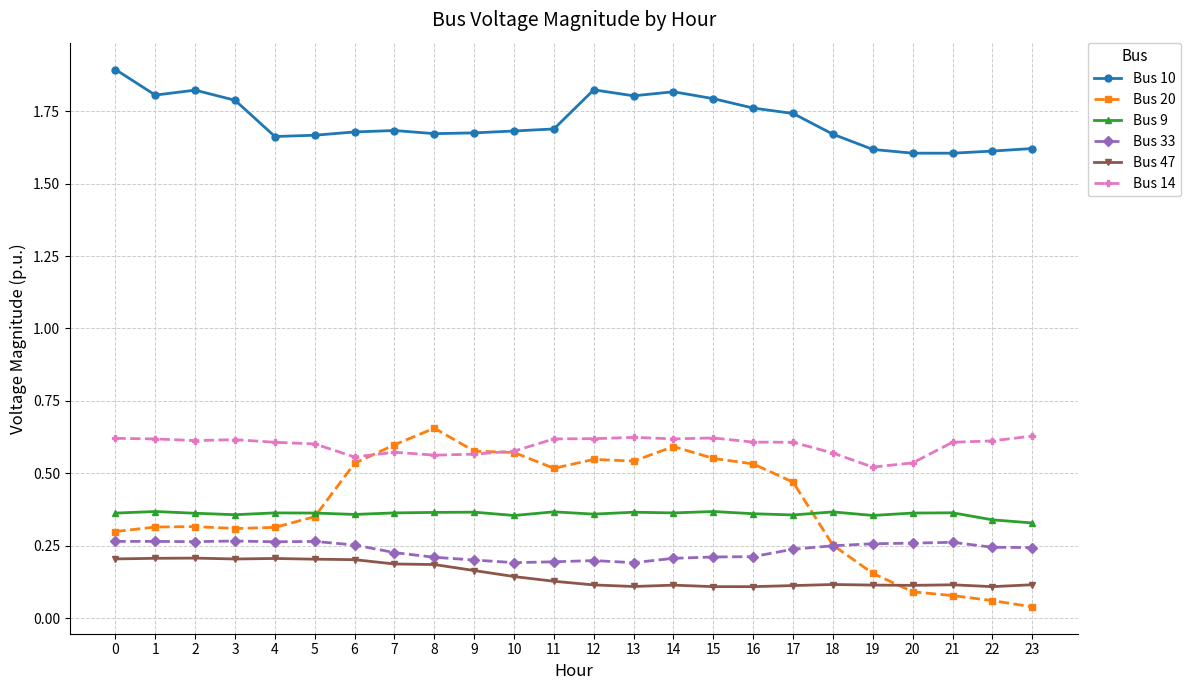

True or false: Bus 10 and Bus 47 intersect in this chart.

False